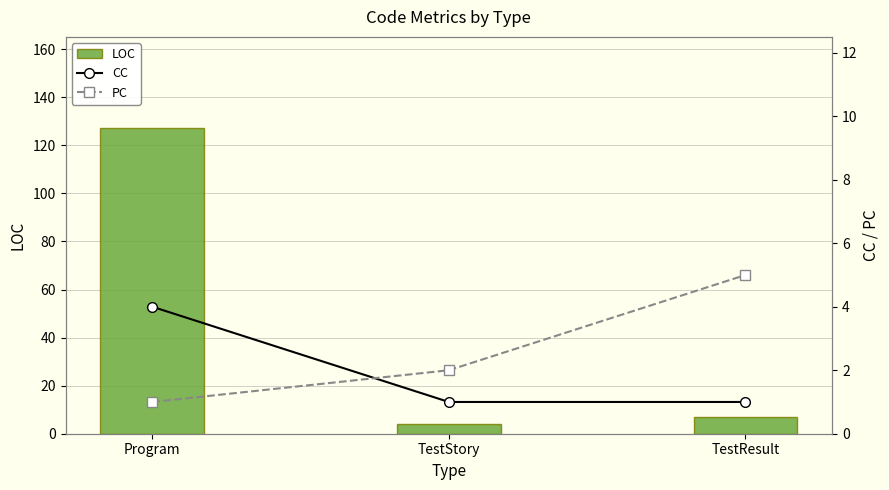

How many values in the LOC series exceed 7?

1